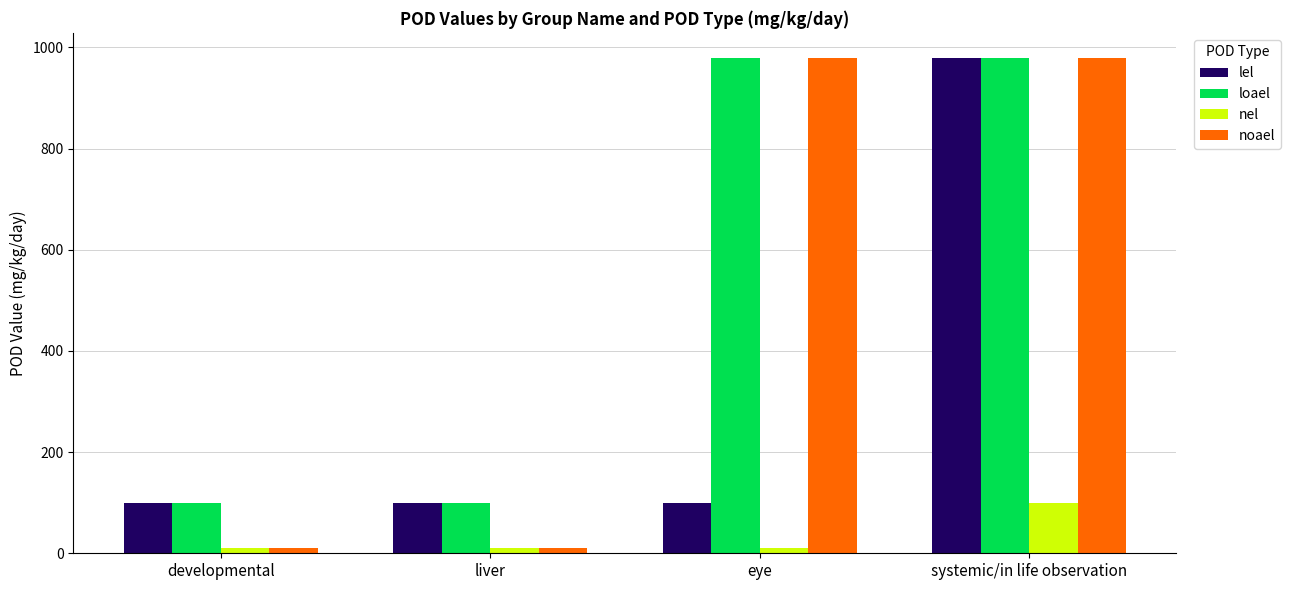

Reading right to left, extract all data points from this chart.

lel: systemic/in life observation=979.6	eye=99.5	liver=99.5	developmental=99.5
loael: systemic/in life observation=979.6	eye=979.6	liver=99.5	developmental=99.5
nel: systemic/in life observation=99.5	eye=9.9	liver=9.9	developmental=9.9
noael: systemic/in life observation=979.6	eye=979.6	liver=9.9	developmental=9.9